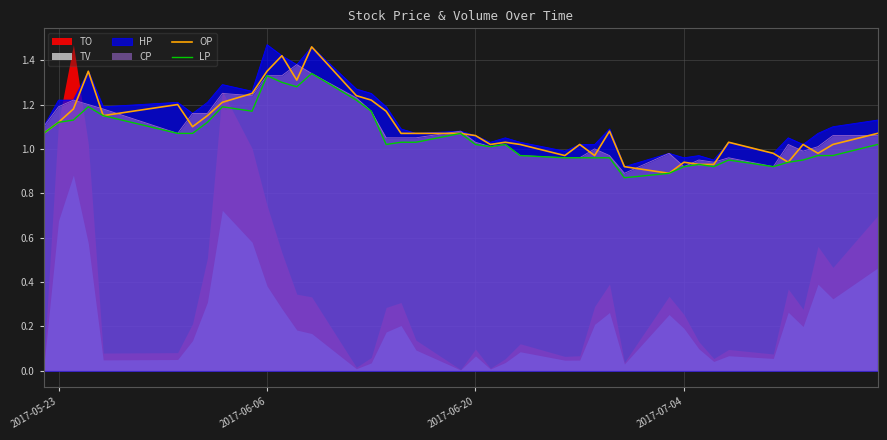

What is the difference between the maximum and second lowest values in the LP series?

0.5